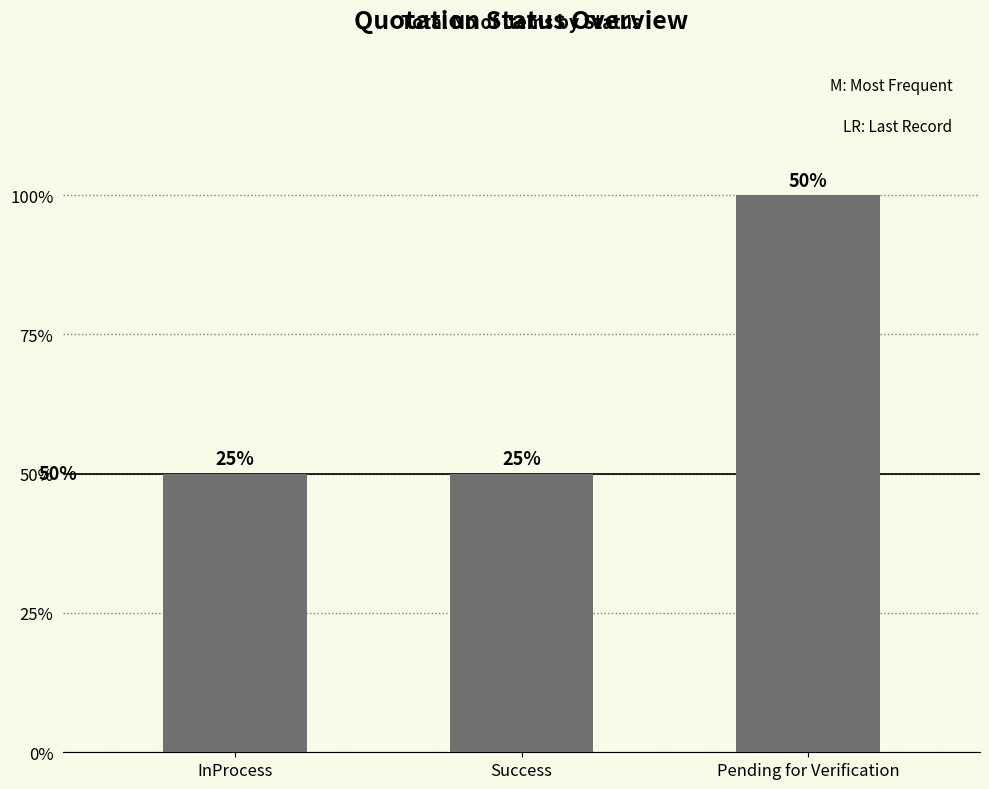

At which category does the chart reach its minimum across all series?

InProcess